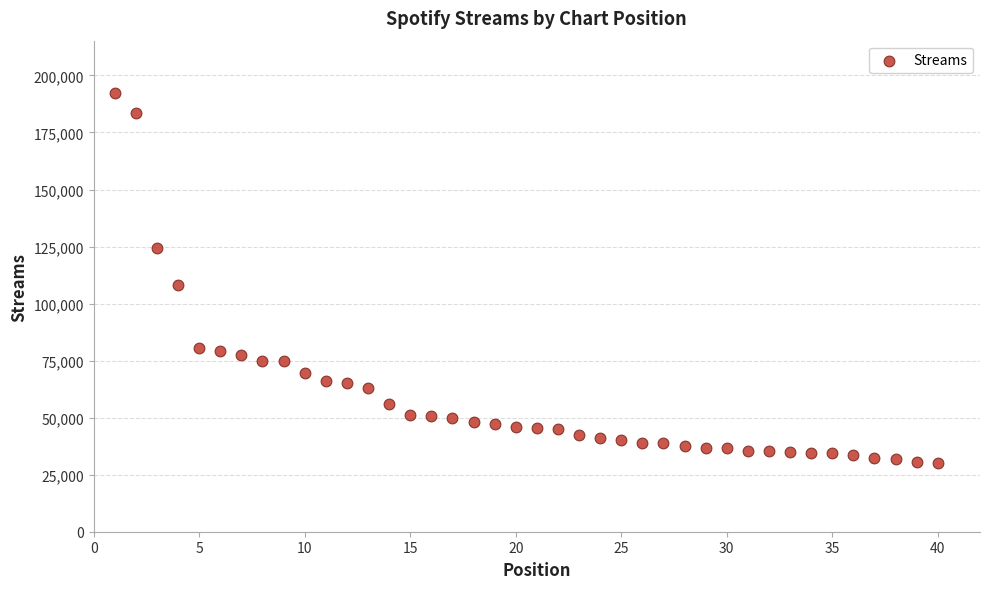

What Y value in the scatter plot is closest to 111258?

108029